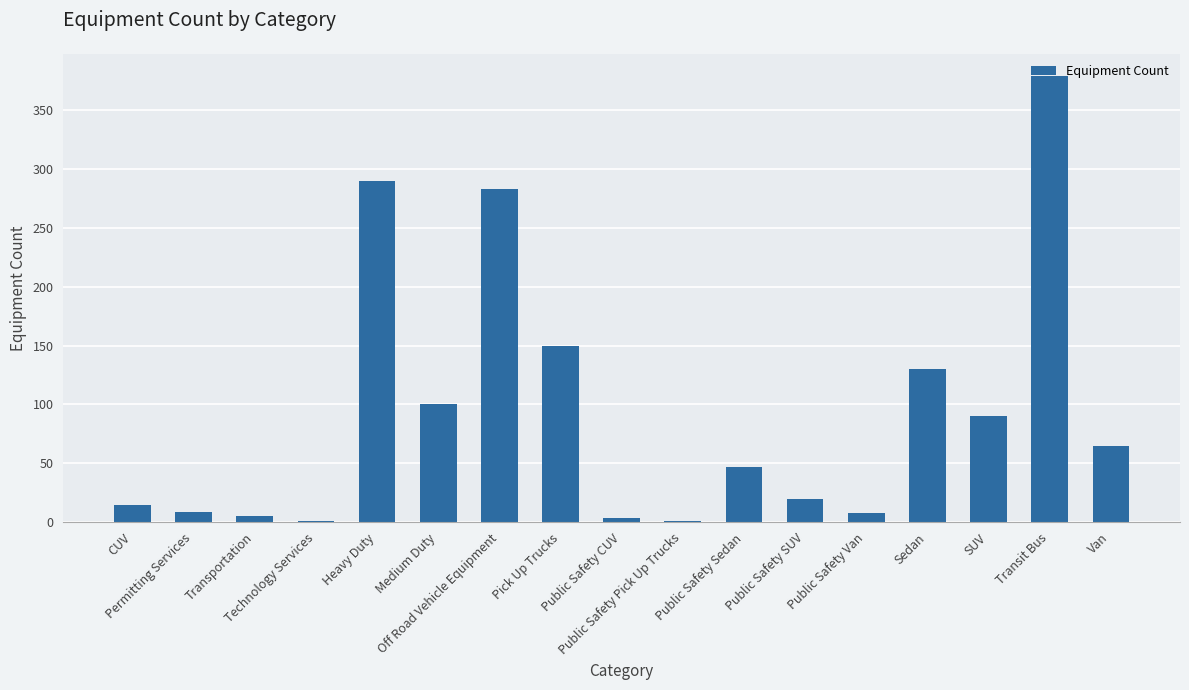

What is the sum of all values?

1597